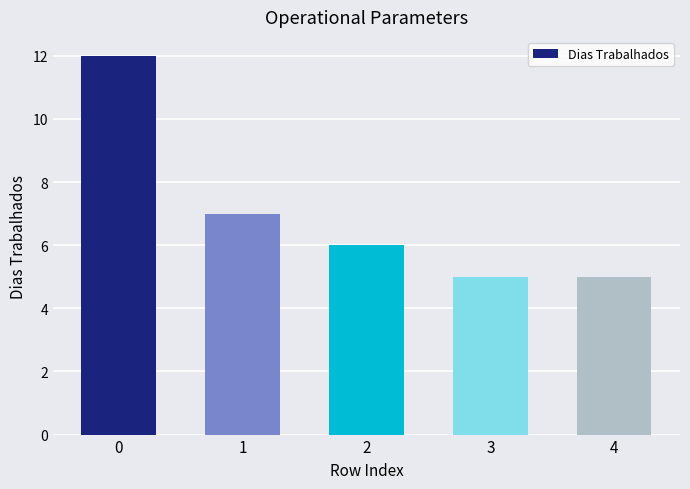

What is the average value?

7